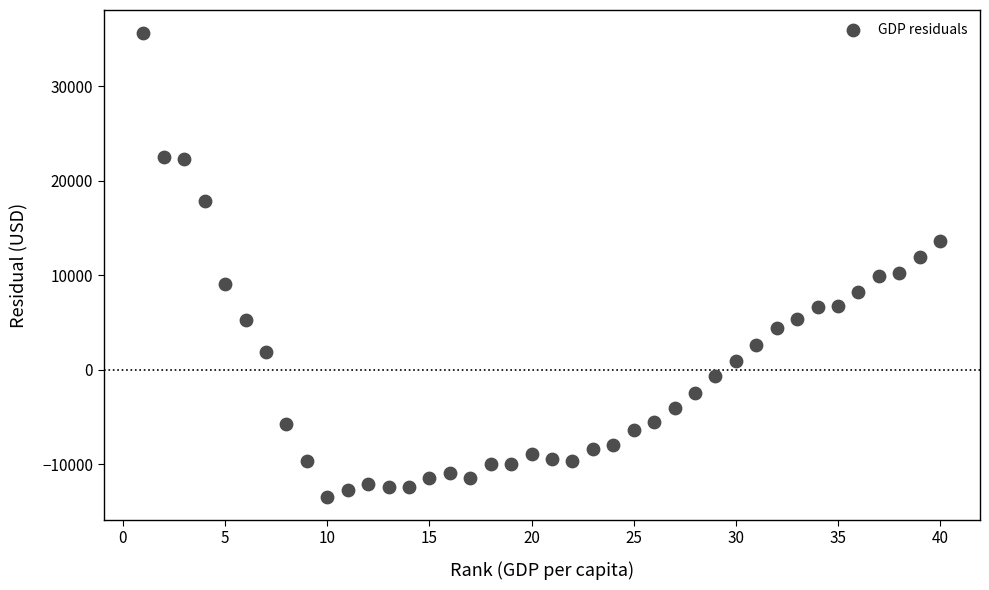

What is the range of Y values (max minus min)?

49060.5